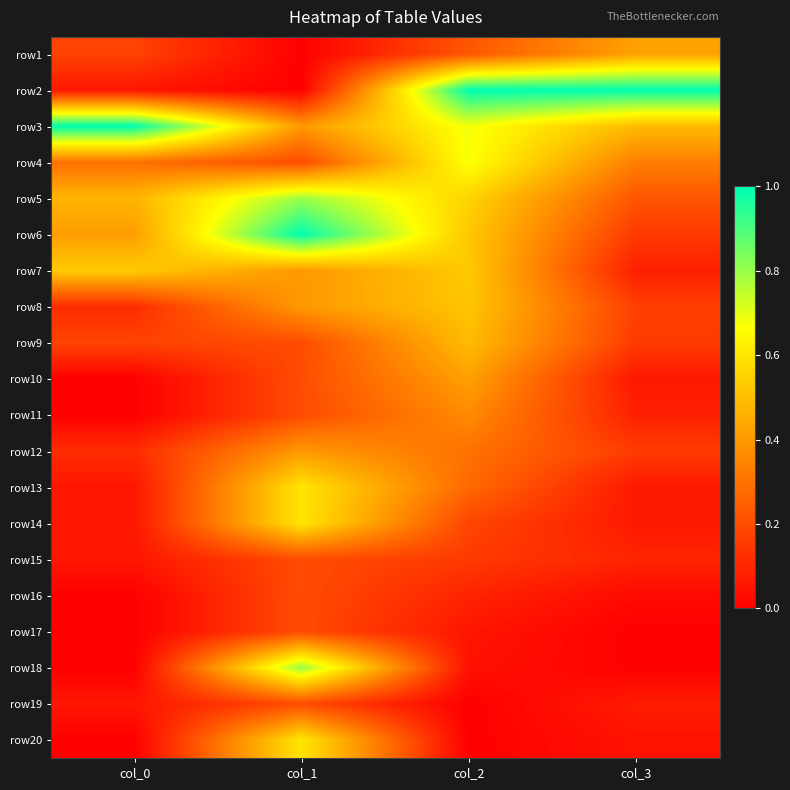

Which series changed the most between col_2 and col_3?

row7